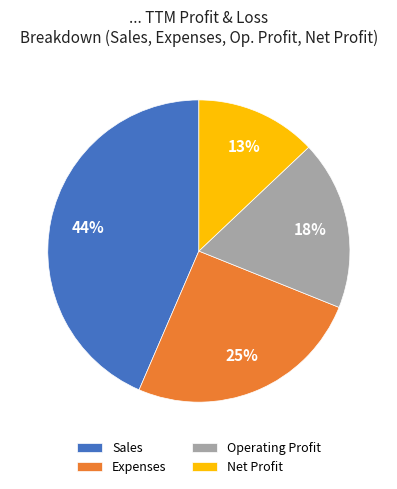

What percentage is the Operating Profit slice, to the nearest percent?

18%